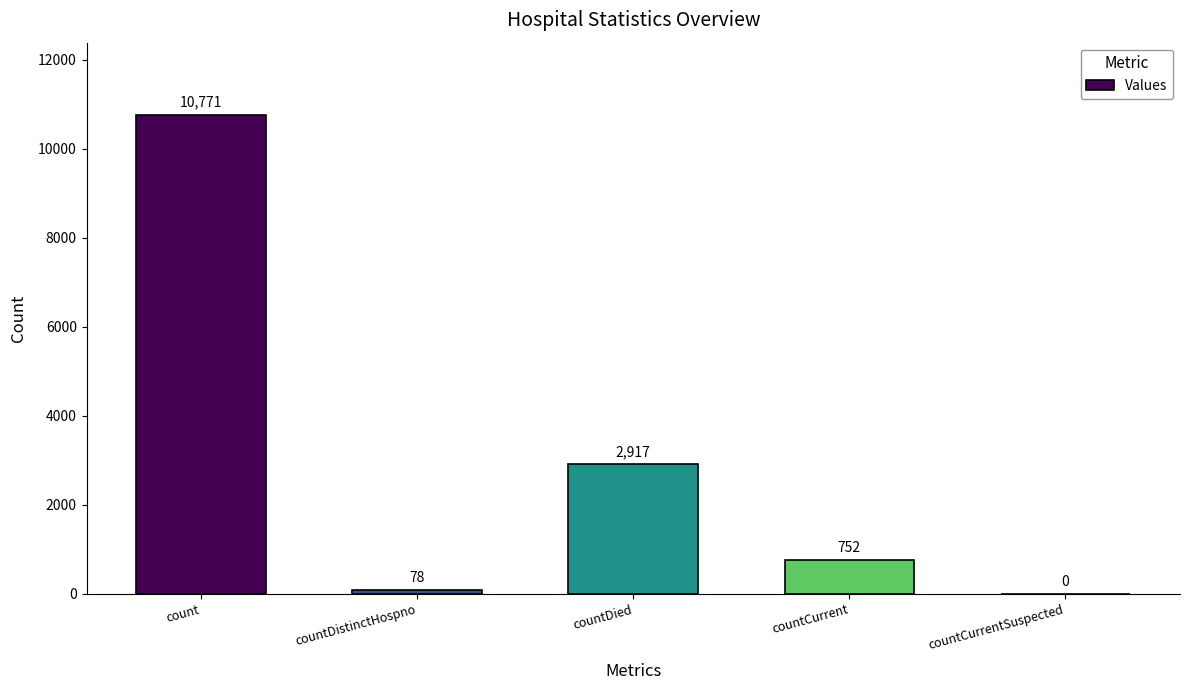

What is the sum of all values?

14518